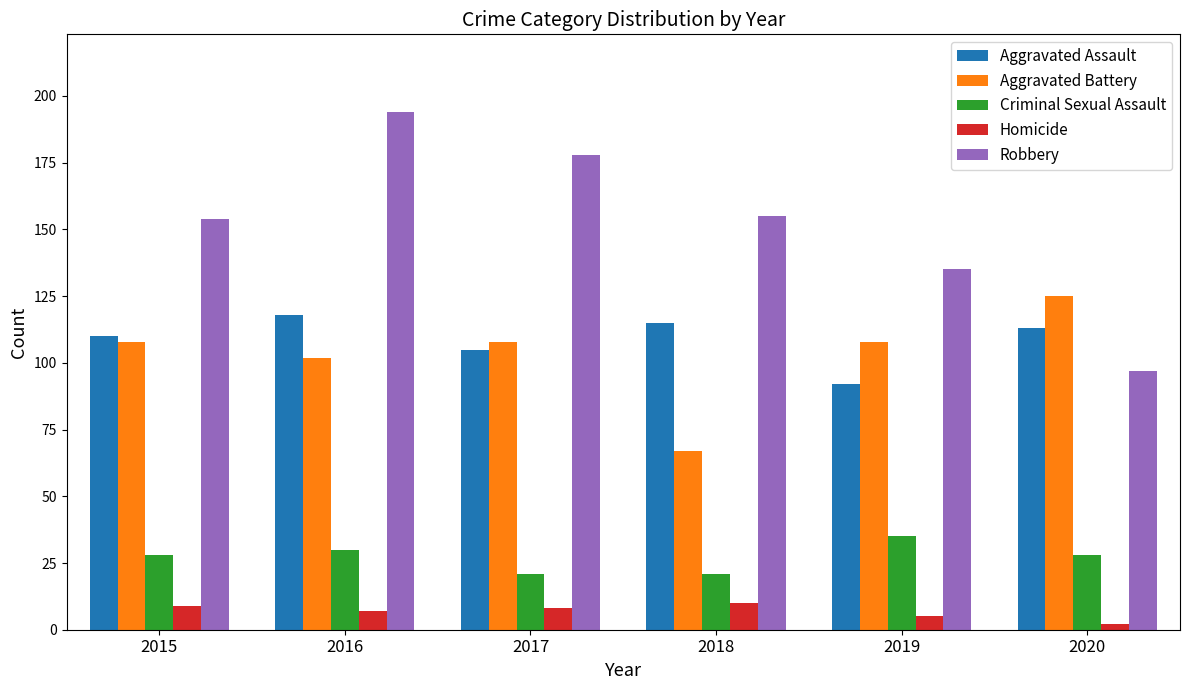

How many bars are there in each group?

5